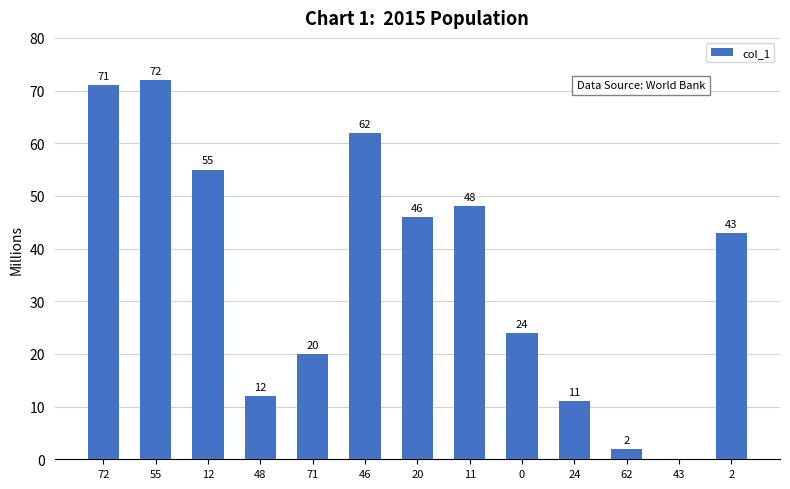

The chart shows a value of 55 at 12. True or false?

True